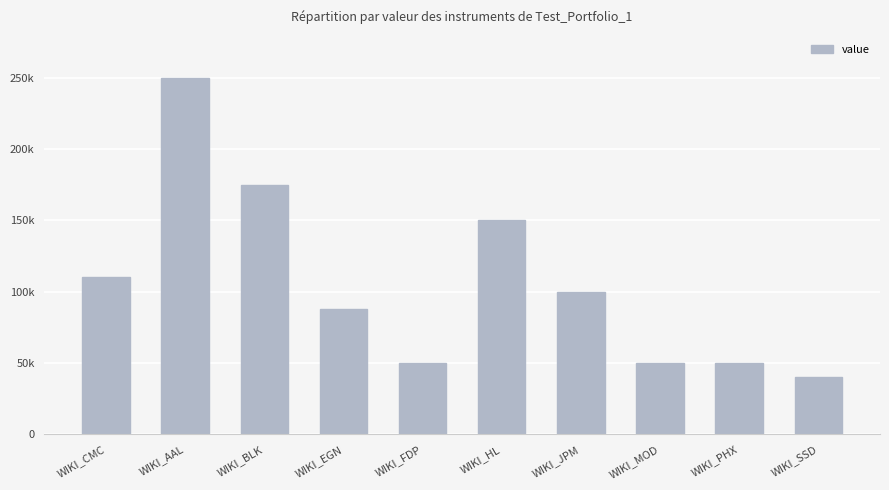

List the labels in order of value, smallest first.

WIKI_SSD, WIKI_FDP, WIKI_MOD, WIKI_PHX, WIKI_EGN, WIKI_JPM, WIKI_CMC, WIKI_HL, WIKI_BLK, WIKI_AAL